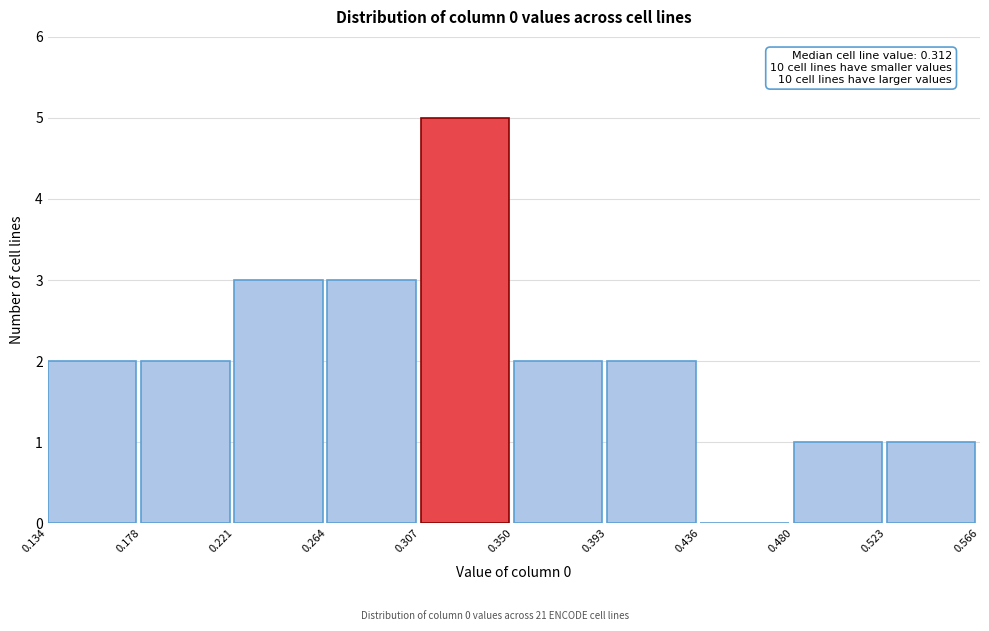

Over which range of the x-axis is the bar tallest?

0.307 to 0.350